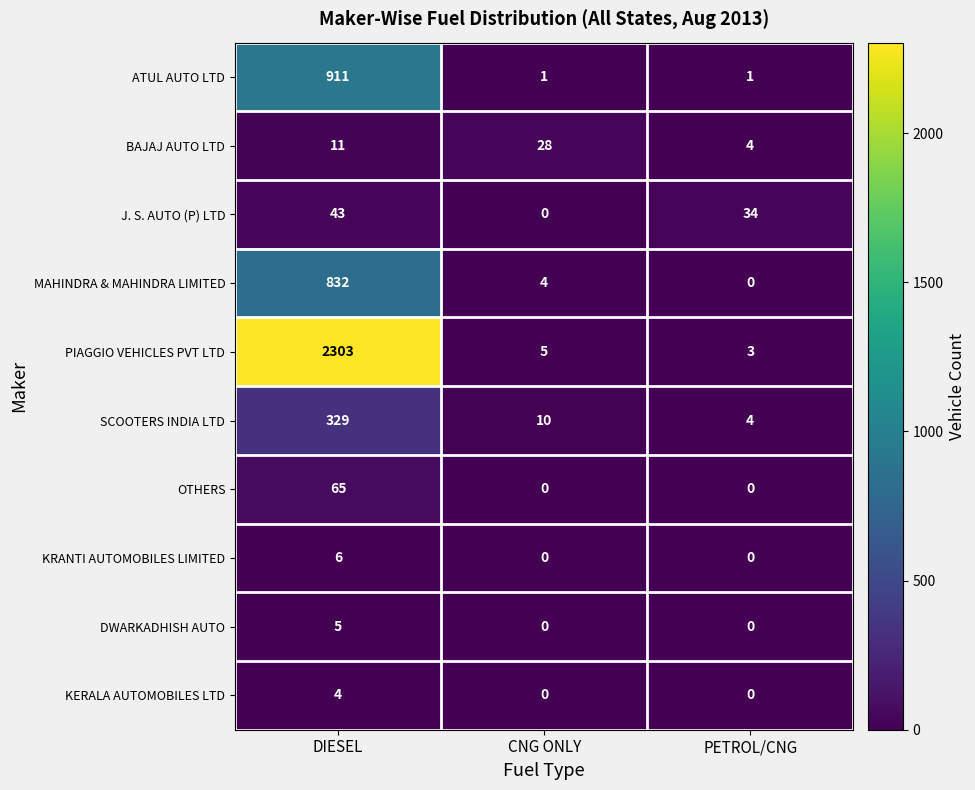

Between CNG ONLY and PETROL/CNG, which series saw the biggest shift?

J. S. AUTO (P) LTD